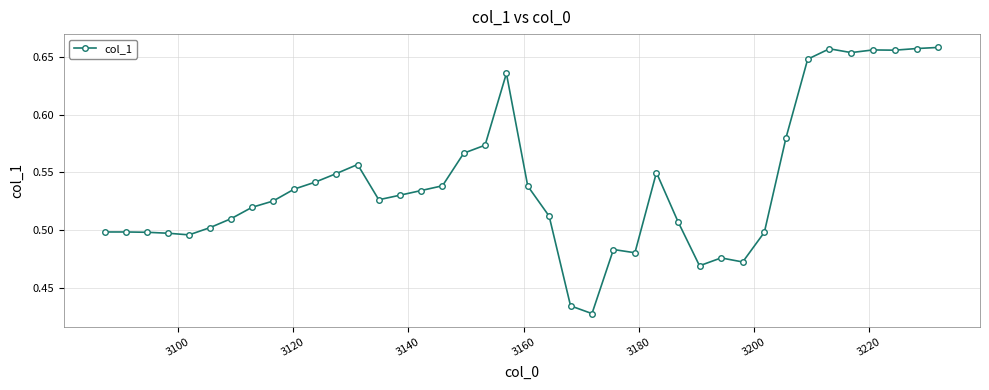

What is the sum of all values?

21.7